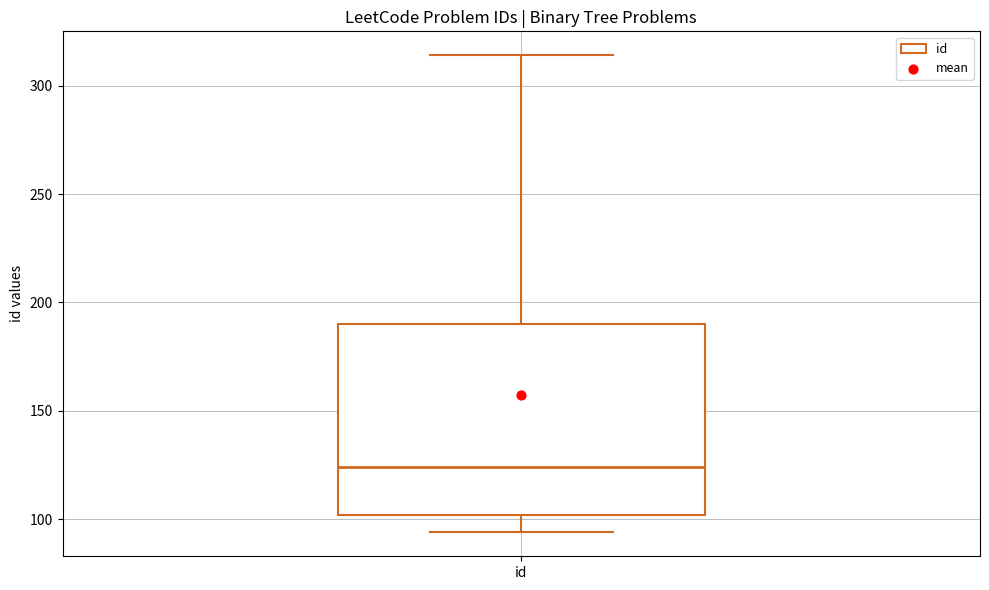

Transcribe this box plot: give where the median line is, the range the box spans, and where the two whiskers end, as read against the y-axis. The values are not printed on the chart, so give them approximately, as read against the axis.

median 125, box 100 to 190, whiskers 95 to 315